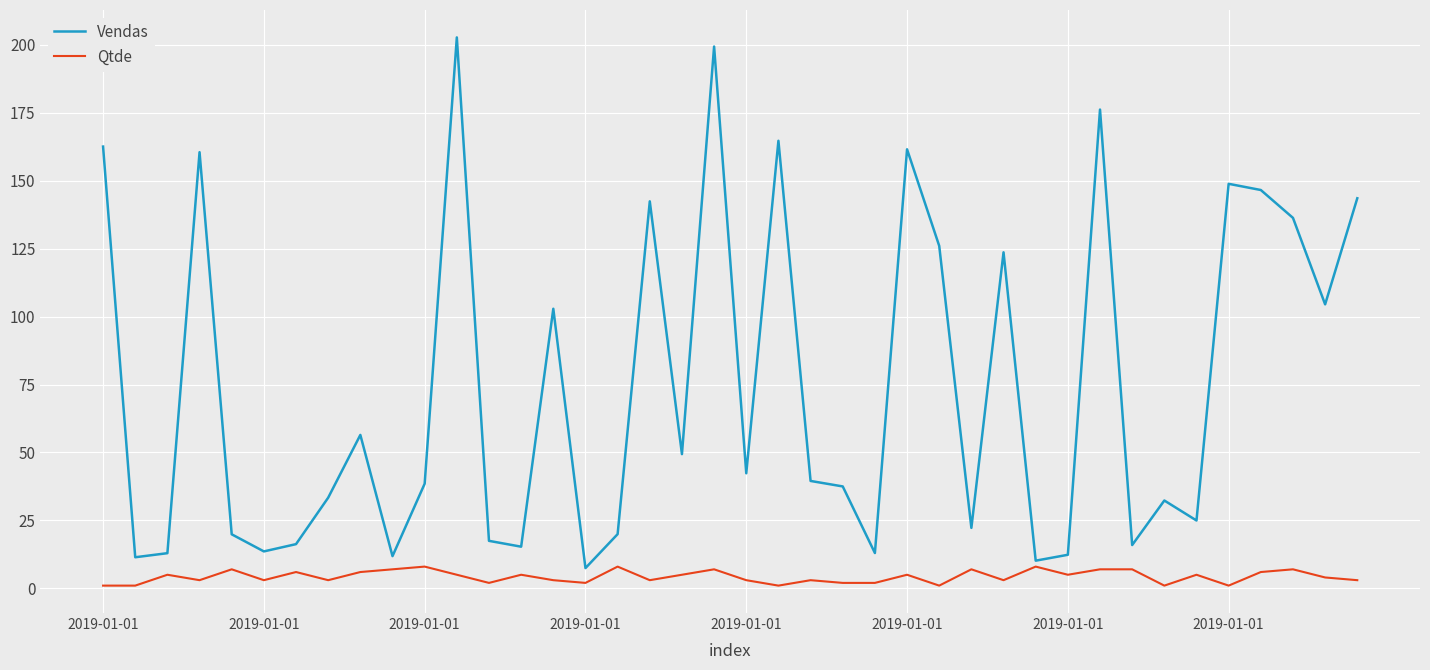

True or false: Qtde and Vendas intersect in this chart.

False